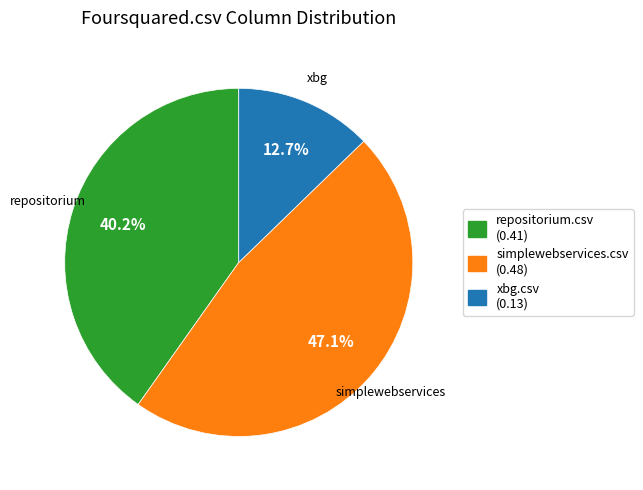

Count the number of slices in the pie.

3